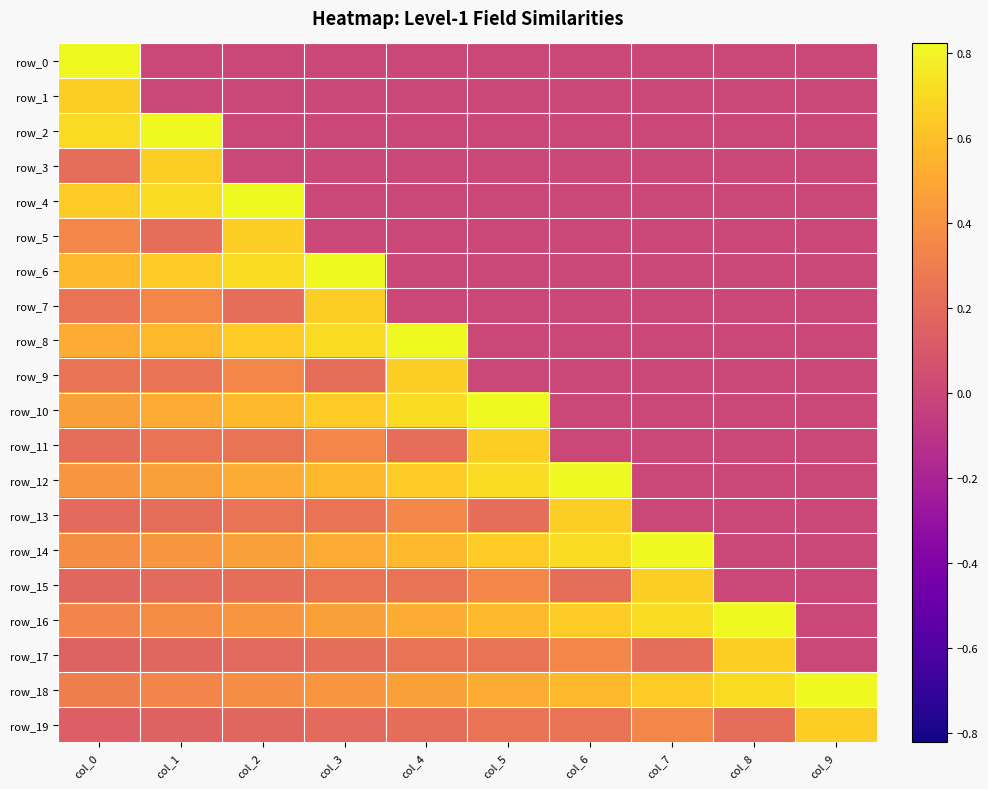

How many positive values does the row_12 series have?

7